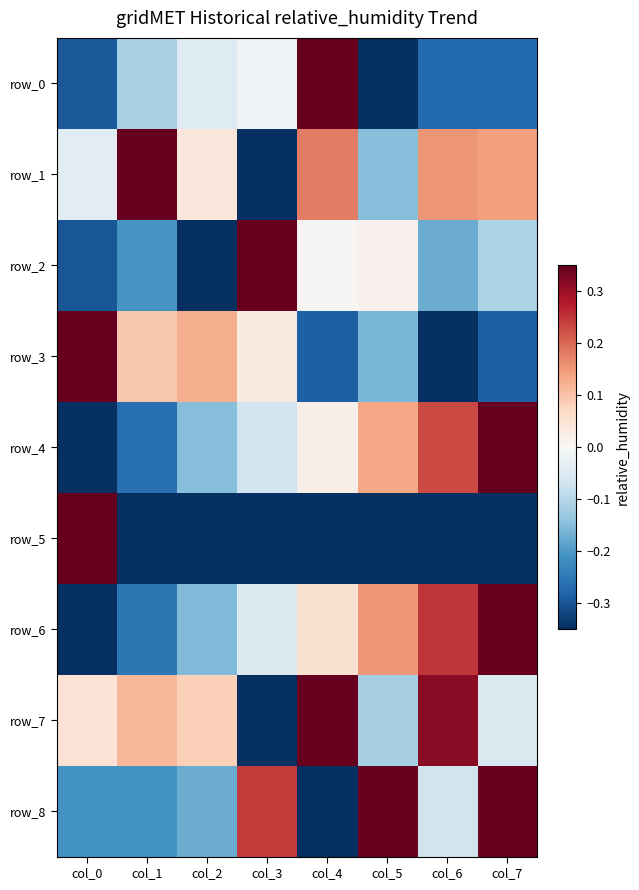

The value of row_2 at col_4 is 0.0. True or false?

True